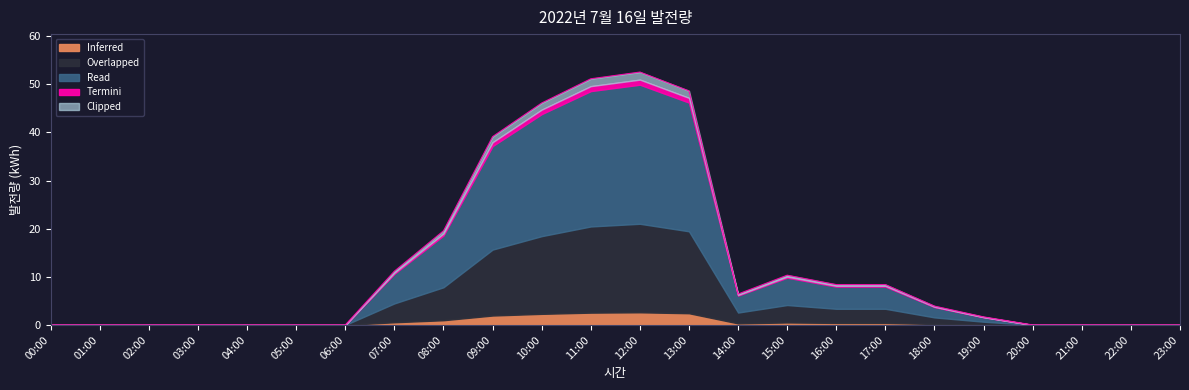

At which category does the chart reach its peak across all series?

12:00